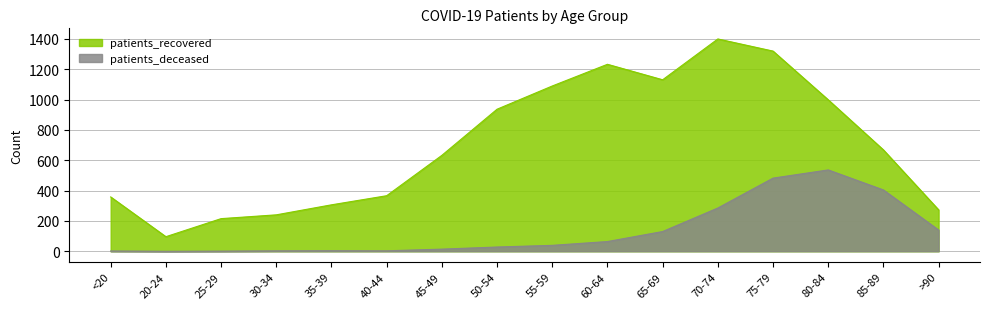

Where is the first local minimum for patients_recovered?

20-24